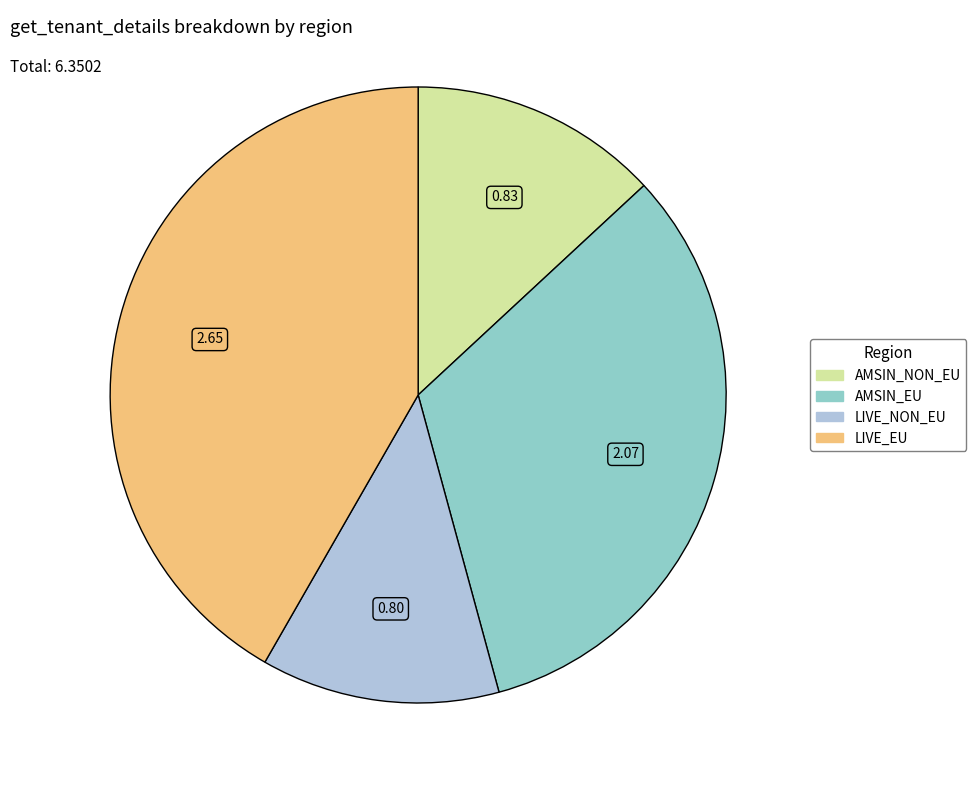

How many segments does this pie chart have?

4